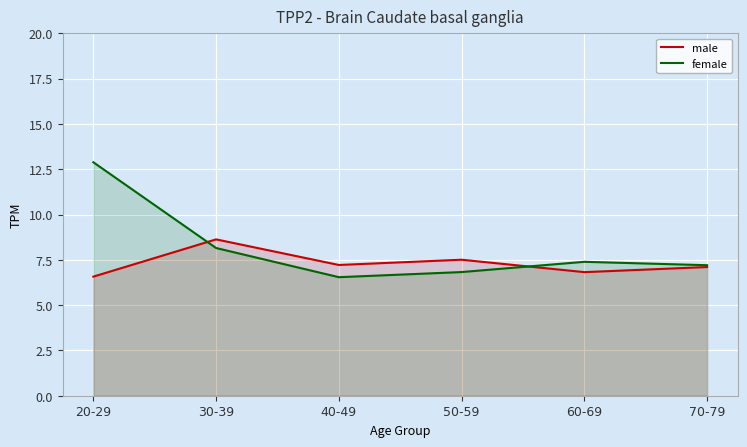

How many times do male and female cross each other?

2